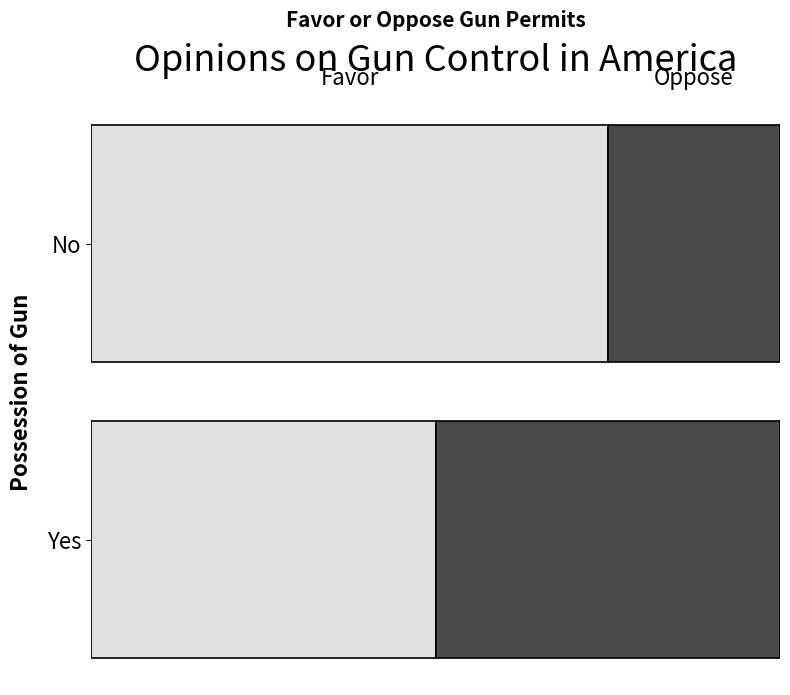

What is the average value of the Oppose series?

38